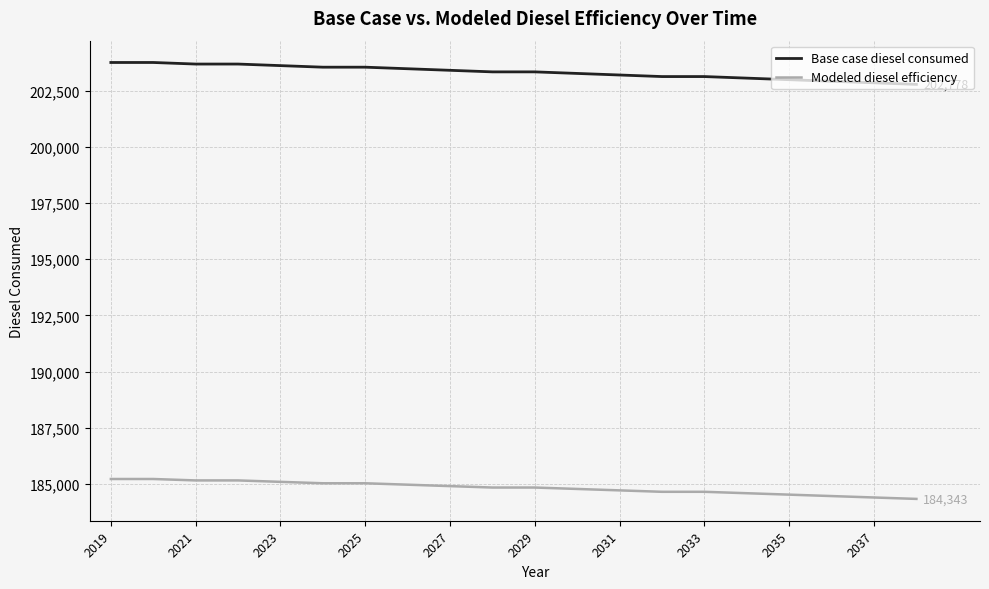

What is the difference between the maximum and minimum values in the Base case diesel consumed series?

973.9